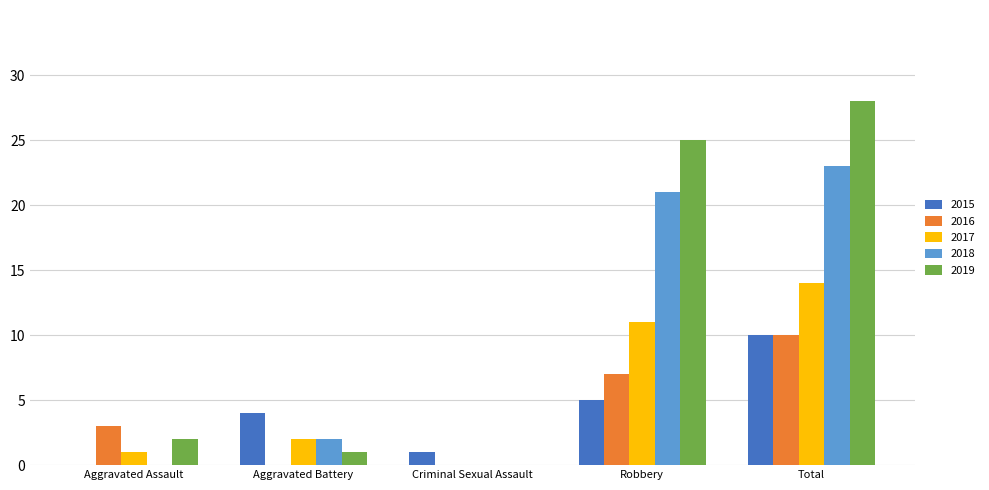

Is it true that 2016 equals 5 at Robbery?

False